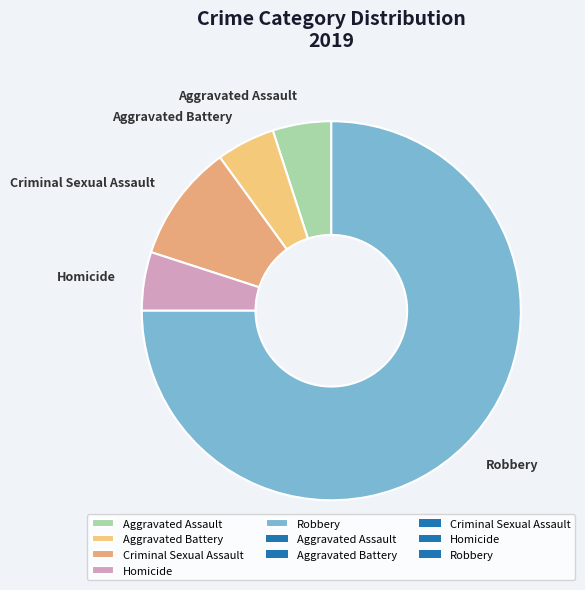

How many slices are in this pie chart?

5